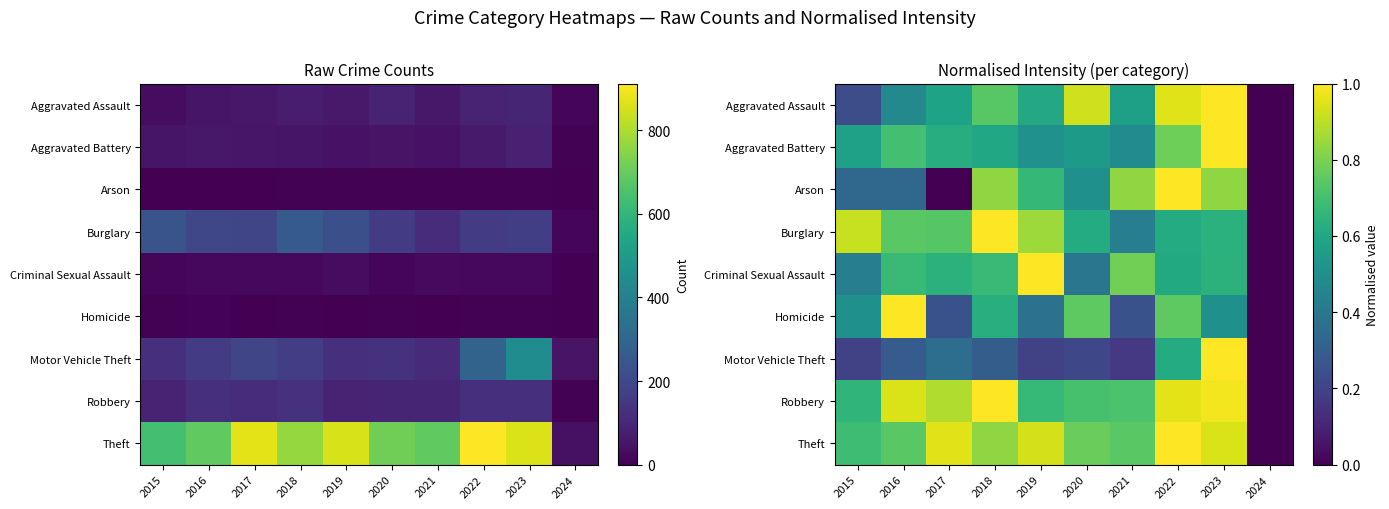

The value of Theft at 2019 is 0.9. True or false?

True